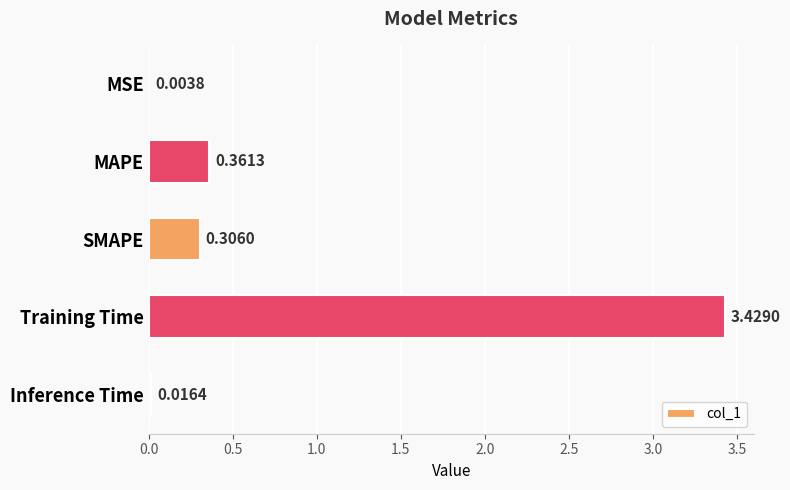

What is the change in value from MSE to SMAPE?

+0.3